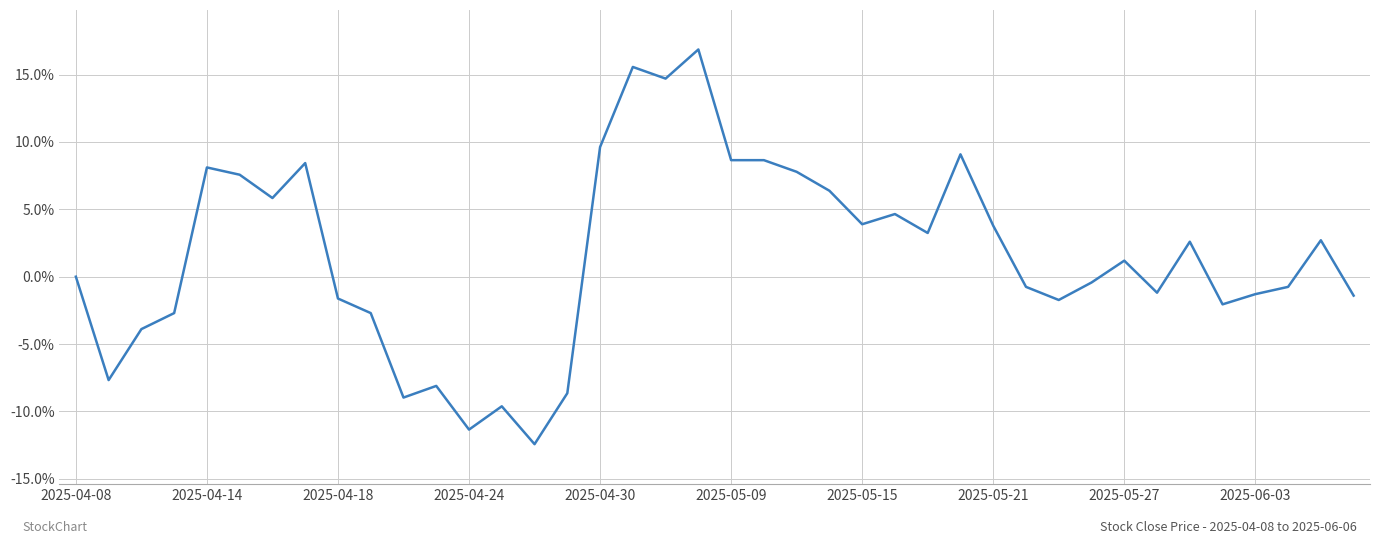

What is the smallest value displayed?

-12.4